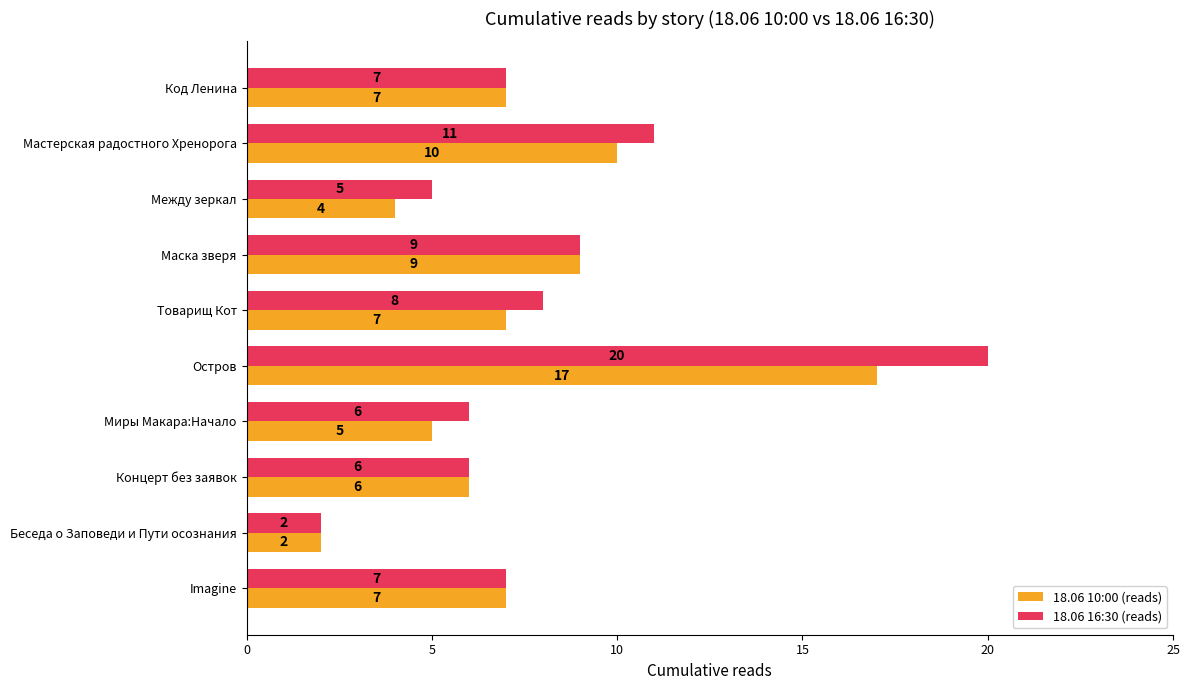

List the series in order of their peak value, highest first.

18.06 16:30 (reads), 18.06 10:00 (reads)